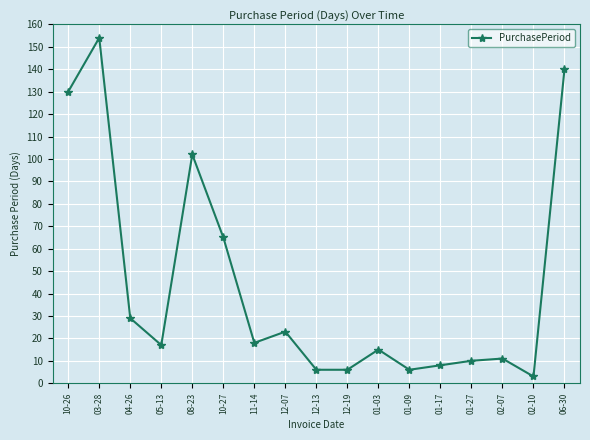

How many data points are less than 17?

8